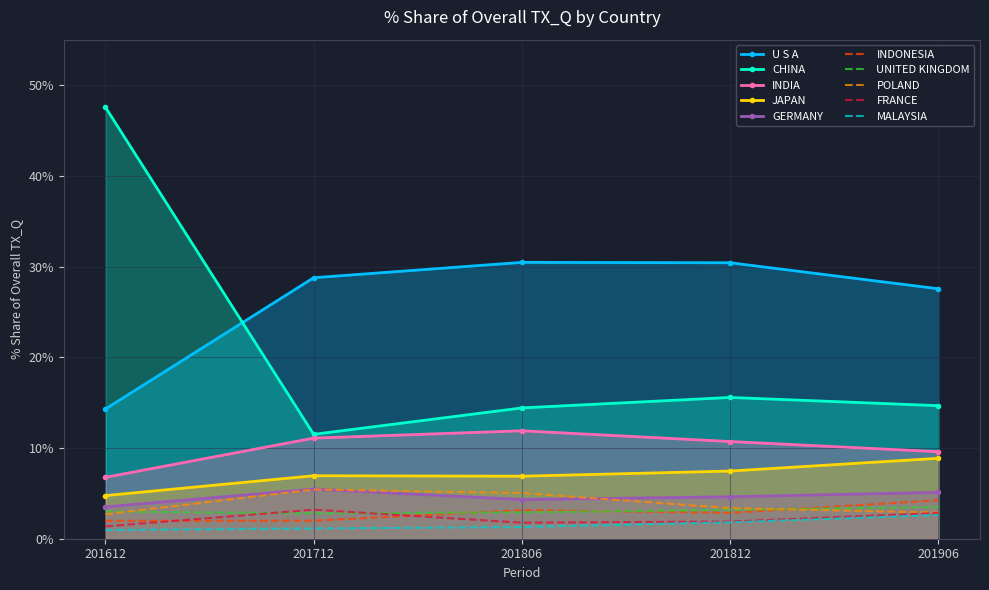

True or false: U S A and GERMANY cross at least once.

False